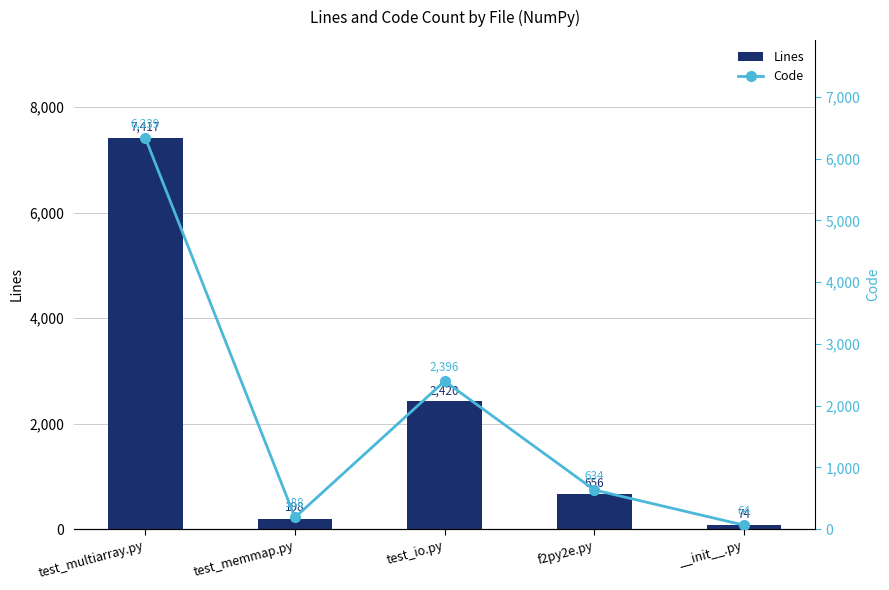

What are all the series names shown in the legend?

Lines, Code